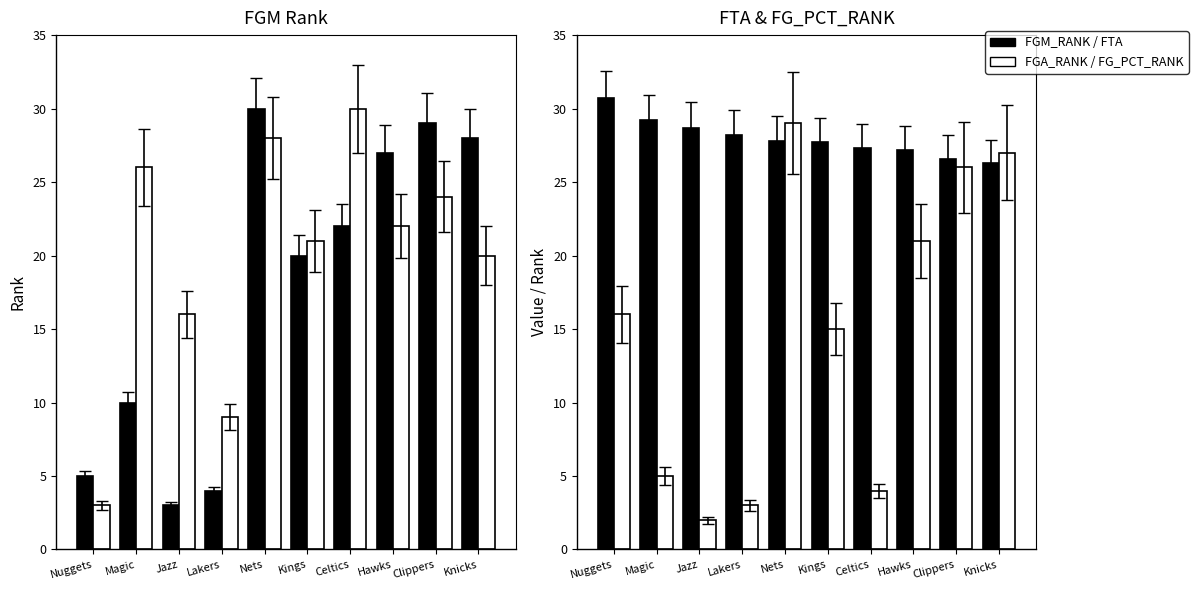

Is it true that FGM_RANK equals 6.7 at Magic?

False